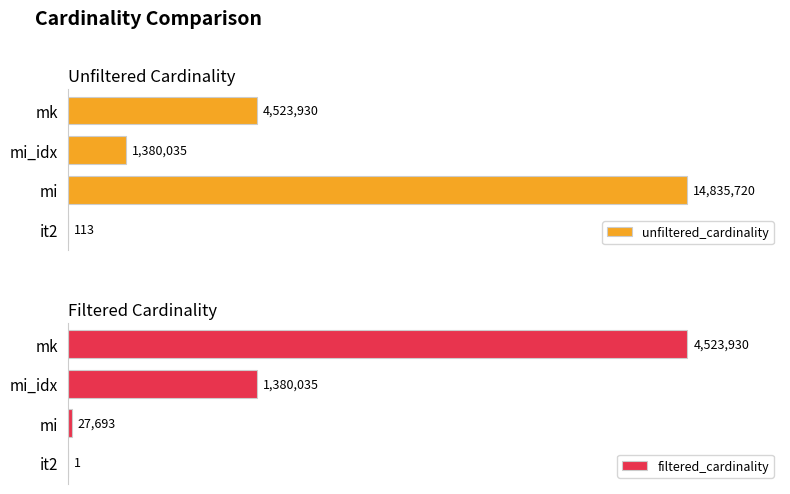

What is the minimum value for unfiltered_cardinality?

113